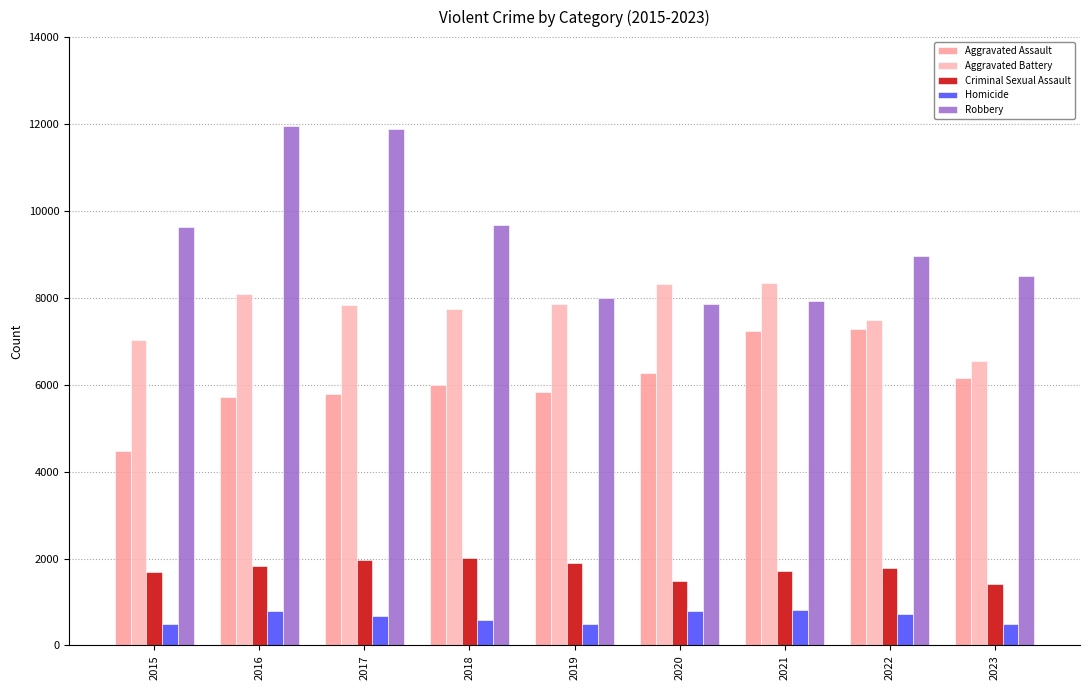

Where is Robbery nearest to the value 9907?

2018